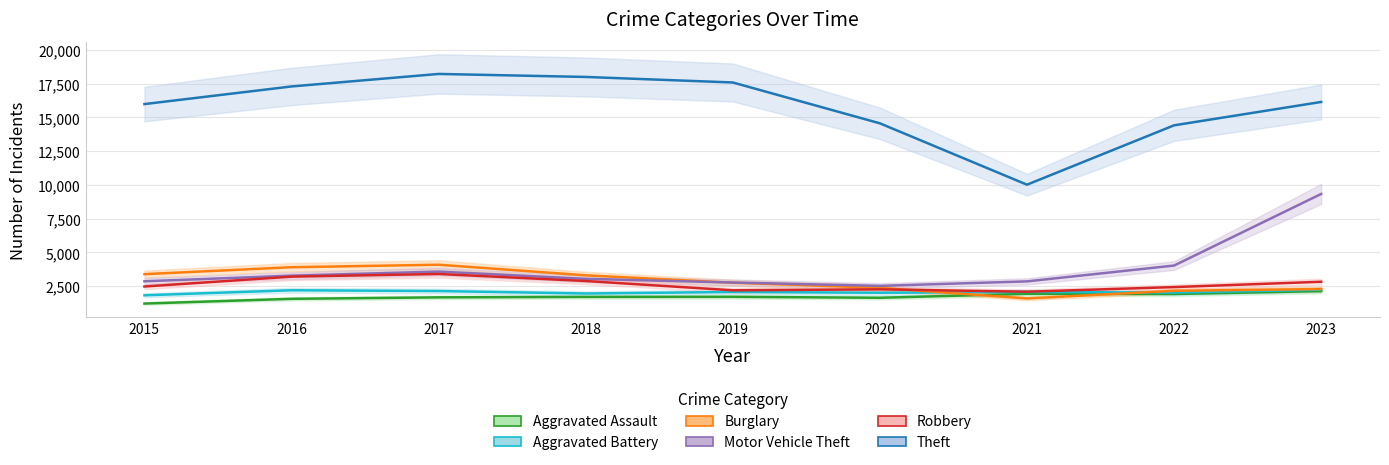

What is the value of the Aggravated Assault point at the 5th from the left?

1719